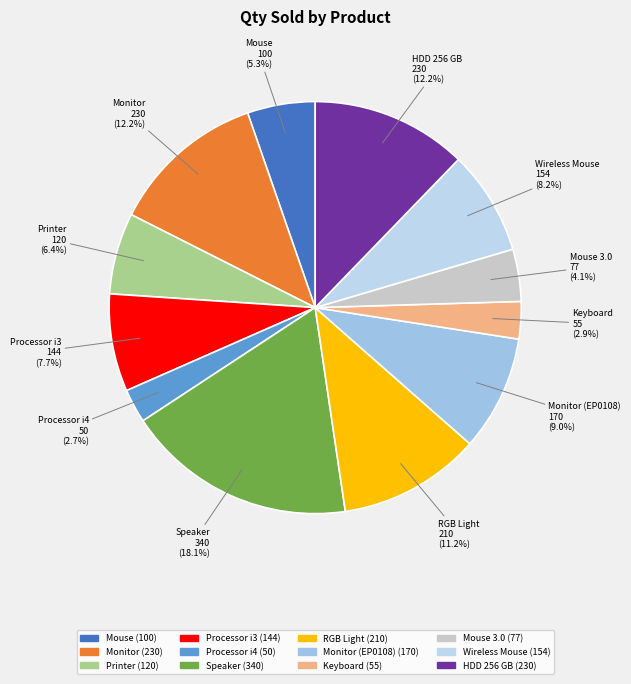

What is the ratio of the value at HDD 256 GB to the value at Monitor?

1.0